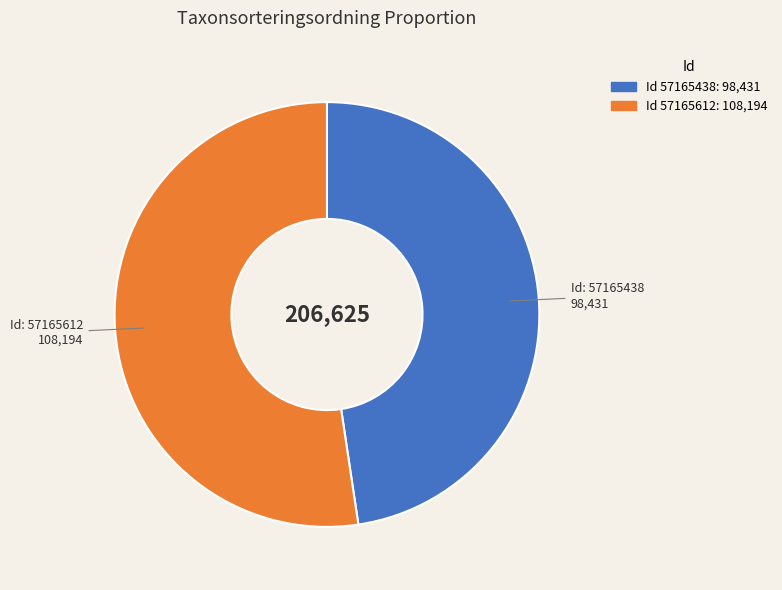

Is there any slice that represents more than half of the pie?

Yes